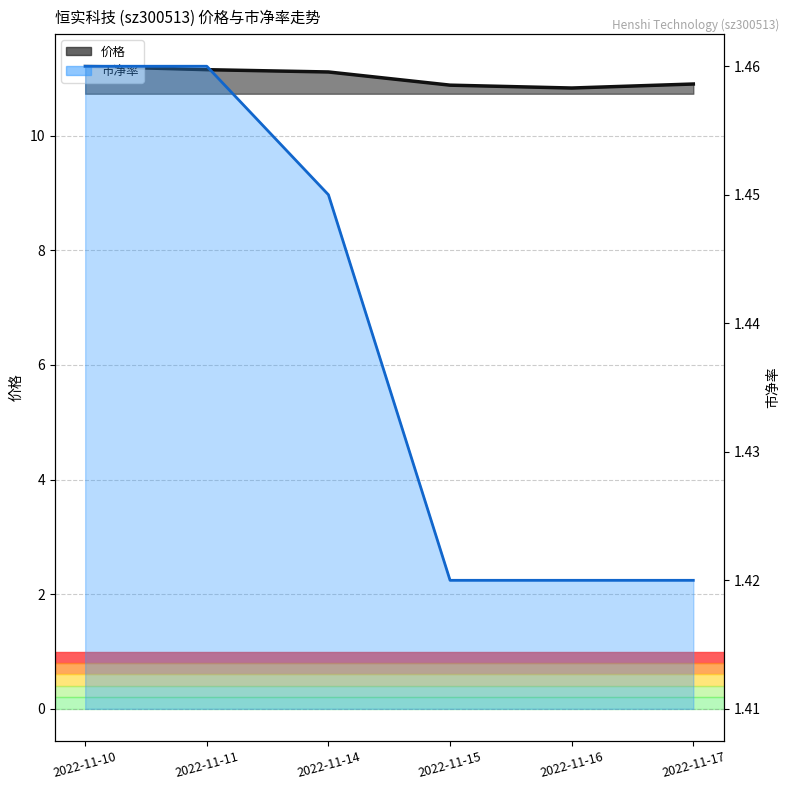

True or false: 价格_line and 市净率_line cross at least once.

False